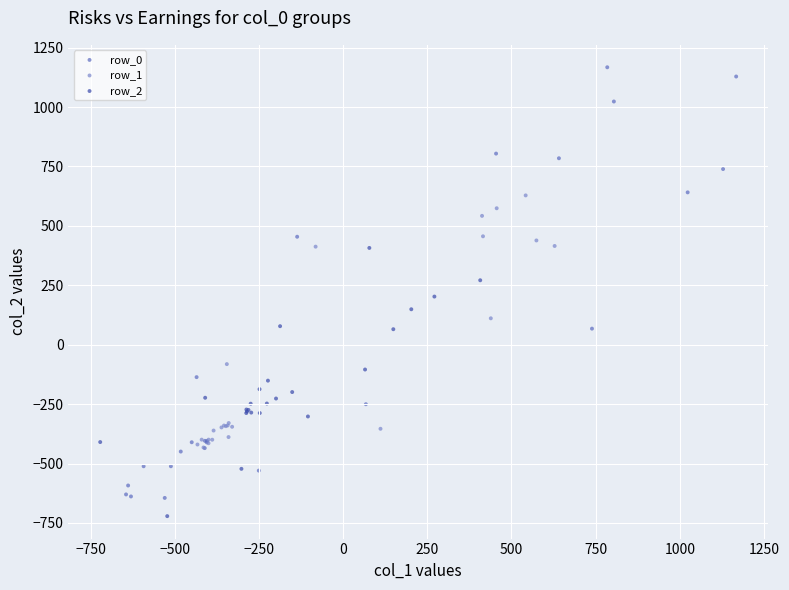

Which series has the widest spread of Y values?

row_0